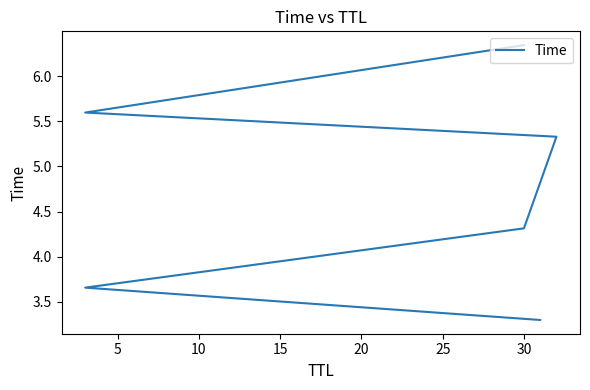

What is the change in value from 10 to 25?

+2.0